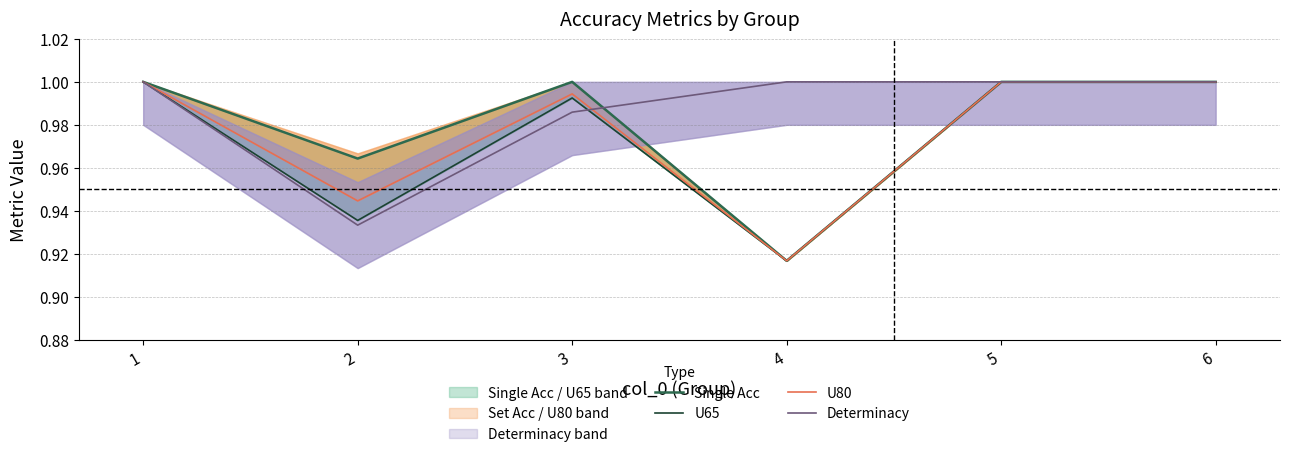

True or false: Single Acc and U80 cross at least once.

False